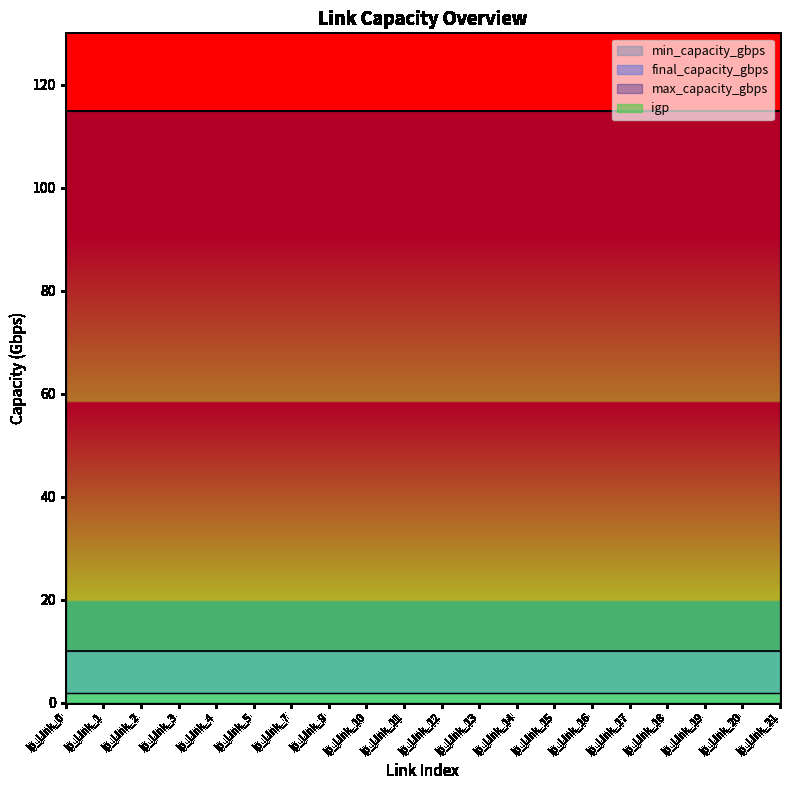

Which series has the largest total across all categories?

max_capacity_gbps